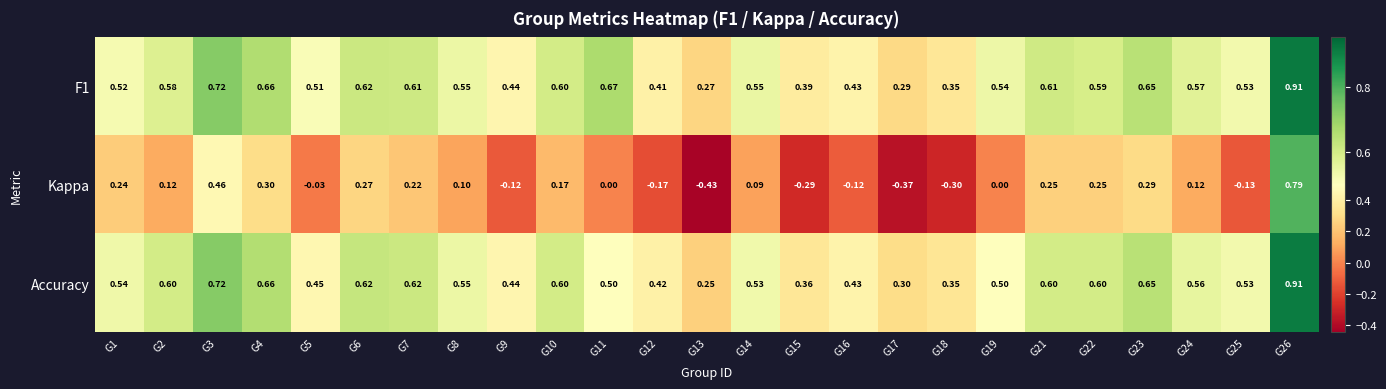

Which category has the lowest value across all series?

G13